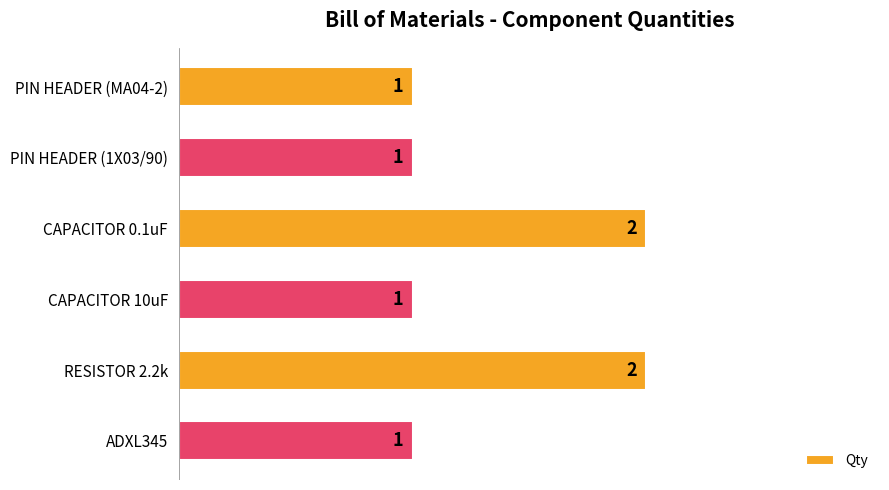

What is the sum of all values?

8